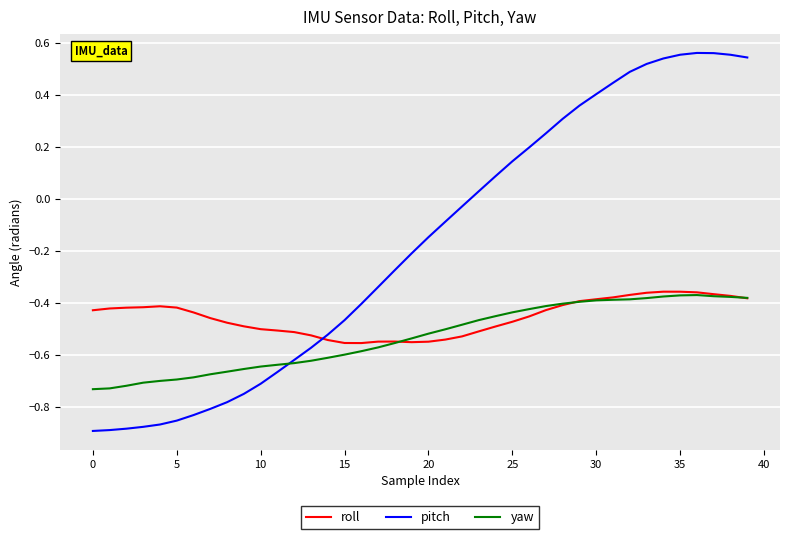

Rank the series by their average value, from lowest to highest.

yaw, roll, pitch